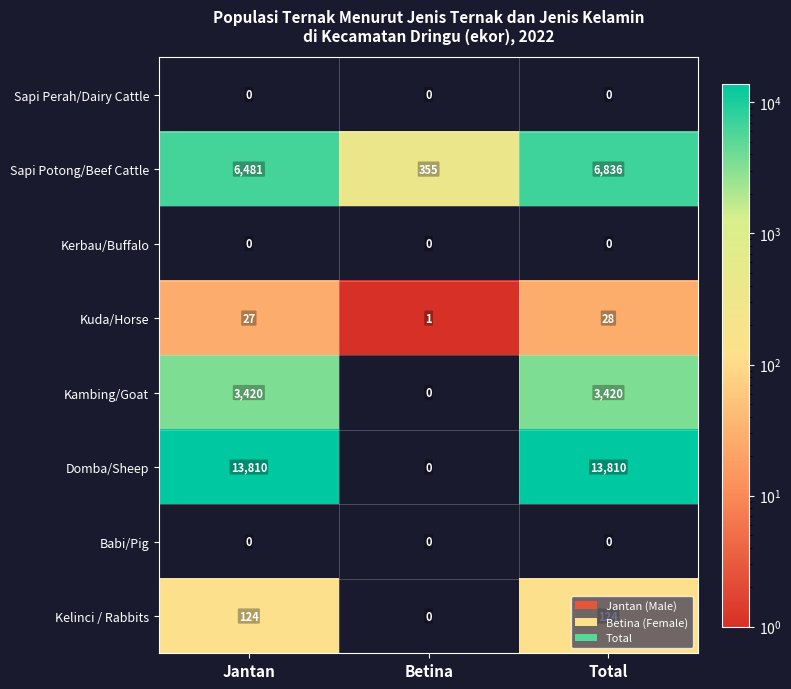

Which series has the widest spread of values?

Domba/Sheep